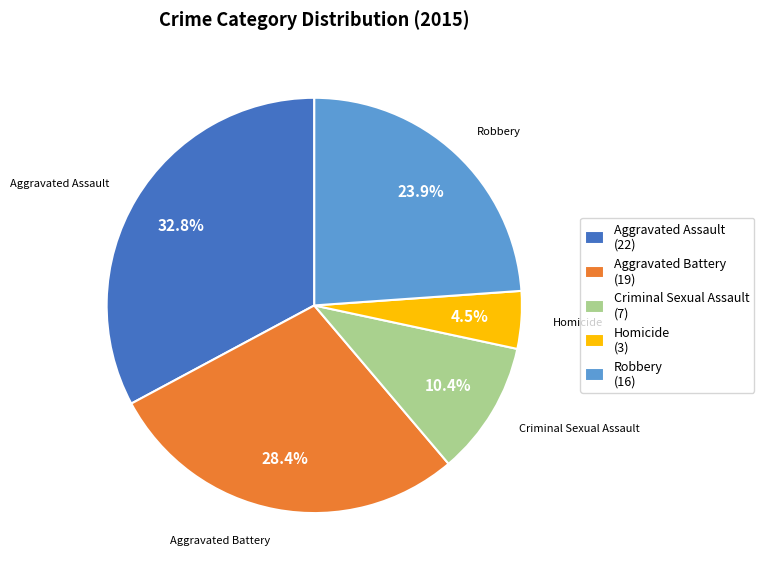

Is there a majority slice in this chart?

No